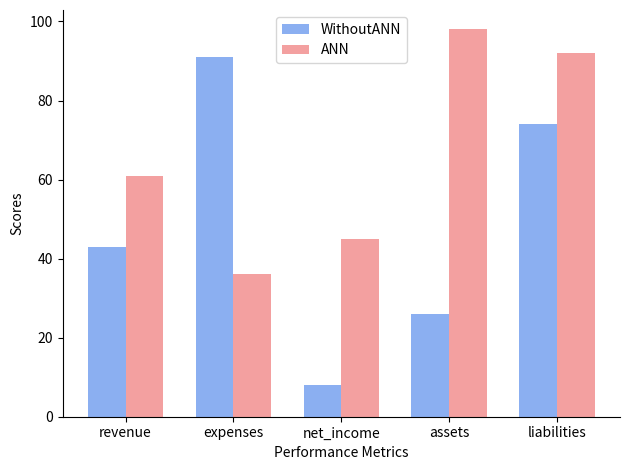

Where is ANN nearest to the value 67?

revenue